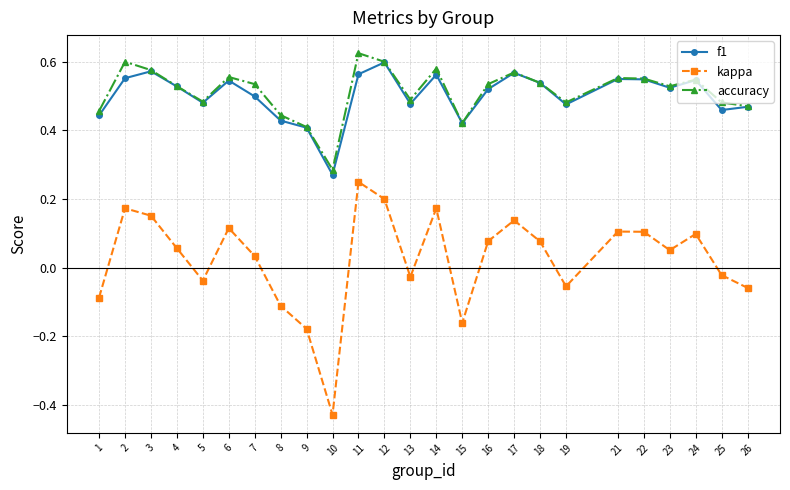

The kappa series shows 0.1 at 17. True or false?

True